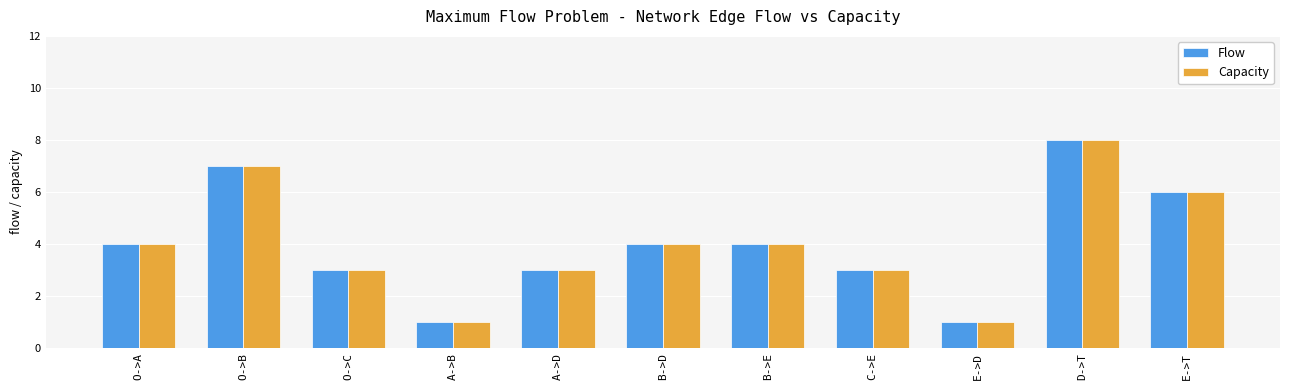

The value of Capacity at O->A is 7. True or false?

False